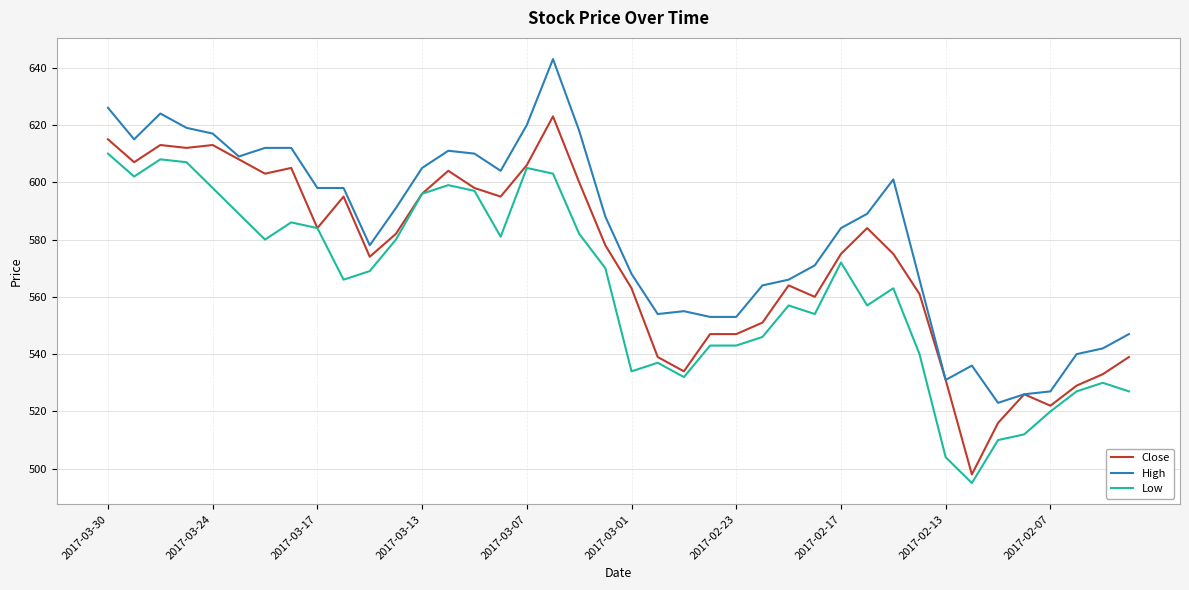

What is the highest value of the High series?

643